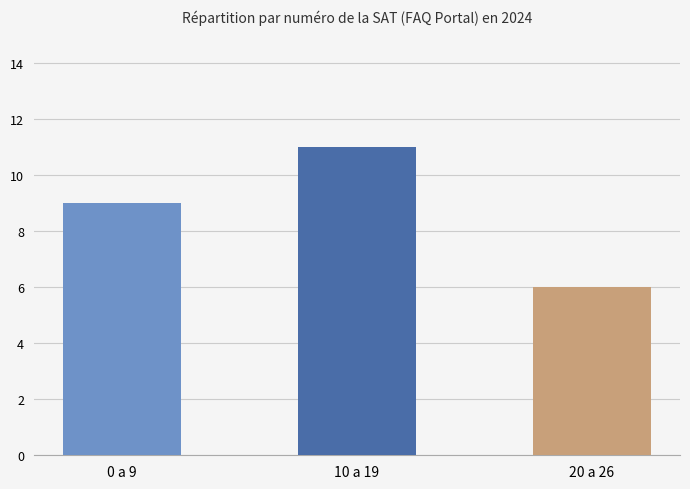

How many data points are less than 9?

1